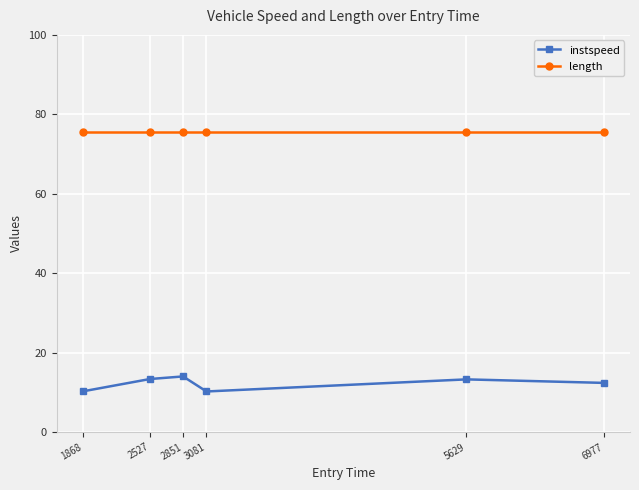

Which series has the widest spread of values?

instspeed